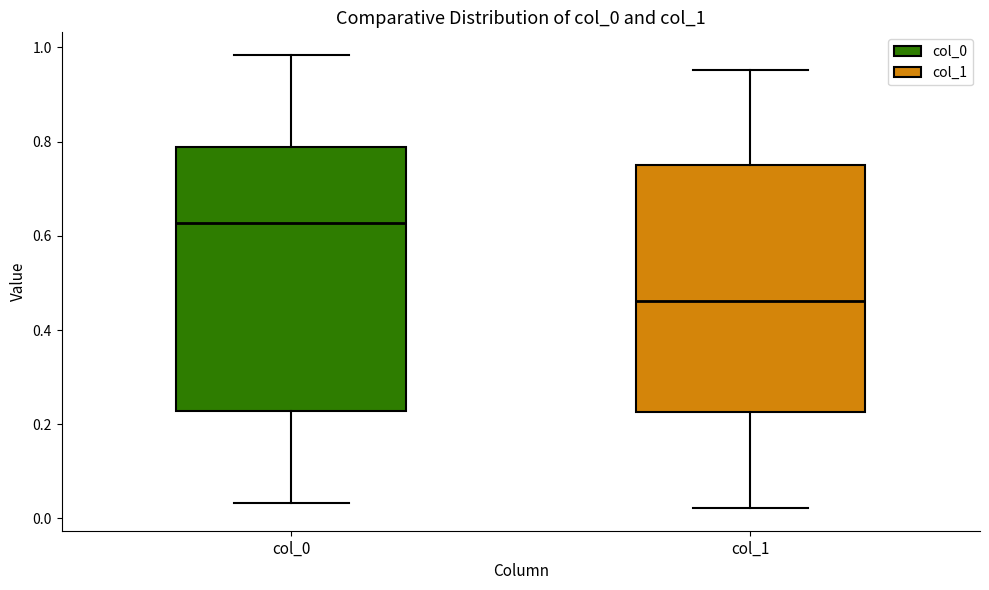

Reading left to right, read every box against the y-axis: the position of its median line, the range the box covers, and the ends of its whiskers. The values are not printed on the chart, so give them approximately, as read against the axis.

col_0: median 0.62, box 0.22 to 0.78, whiskers 0.04 to 0.98
col_1: median 0.46, box 0.22 to 0.74, whiskers 0.02 to 0.96